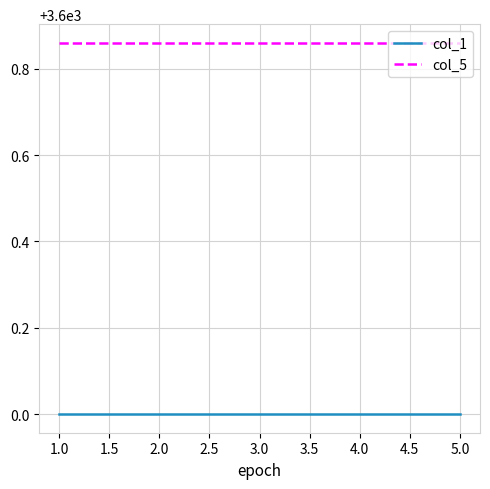

What are all the series names shown in the legend?

col_1, col_5